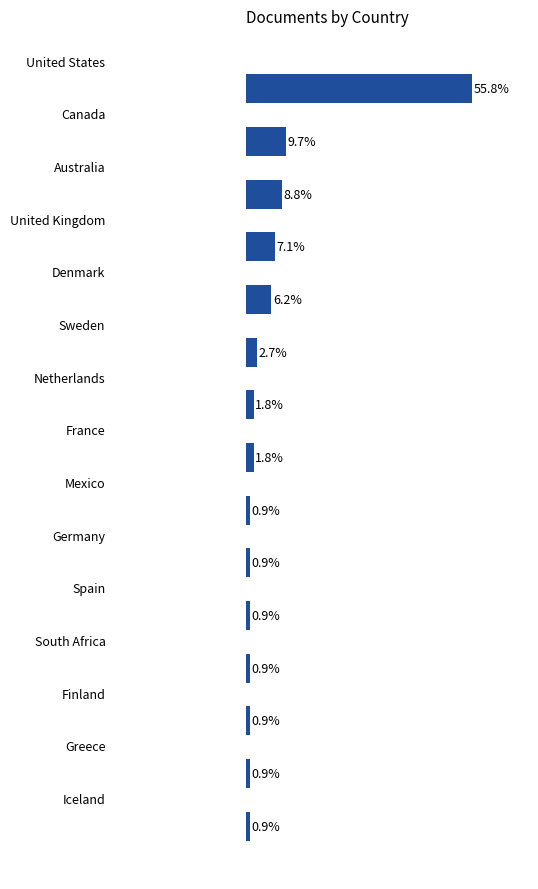

Does the chart contain any negative values?

No